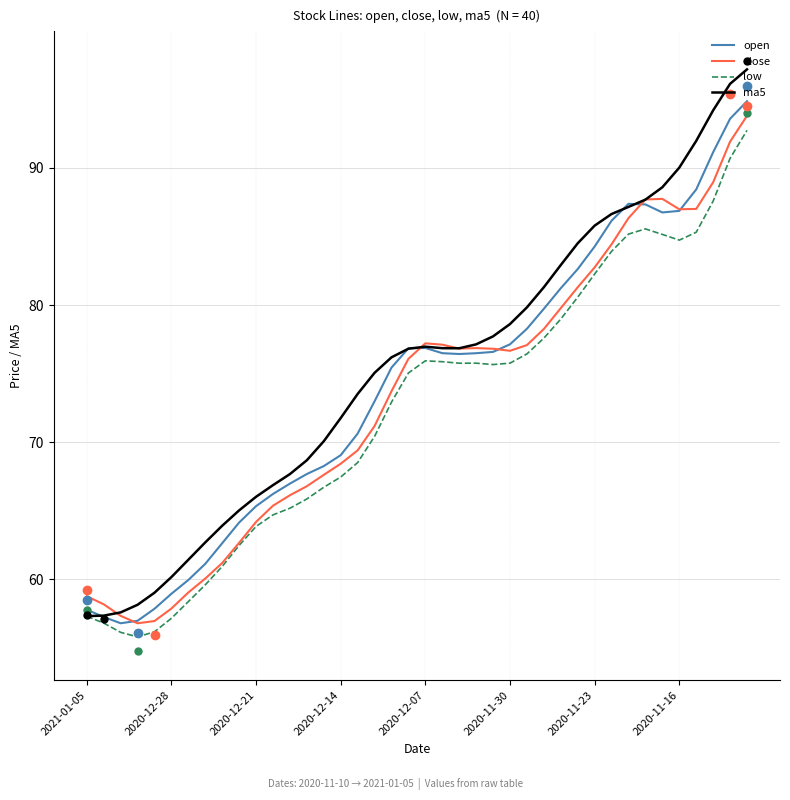

Is the value of open at 33 greater than the value of low at 13?

Yes